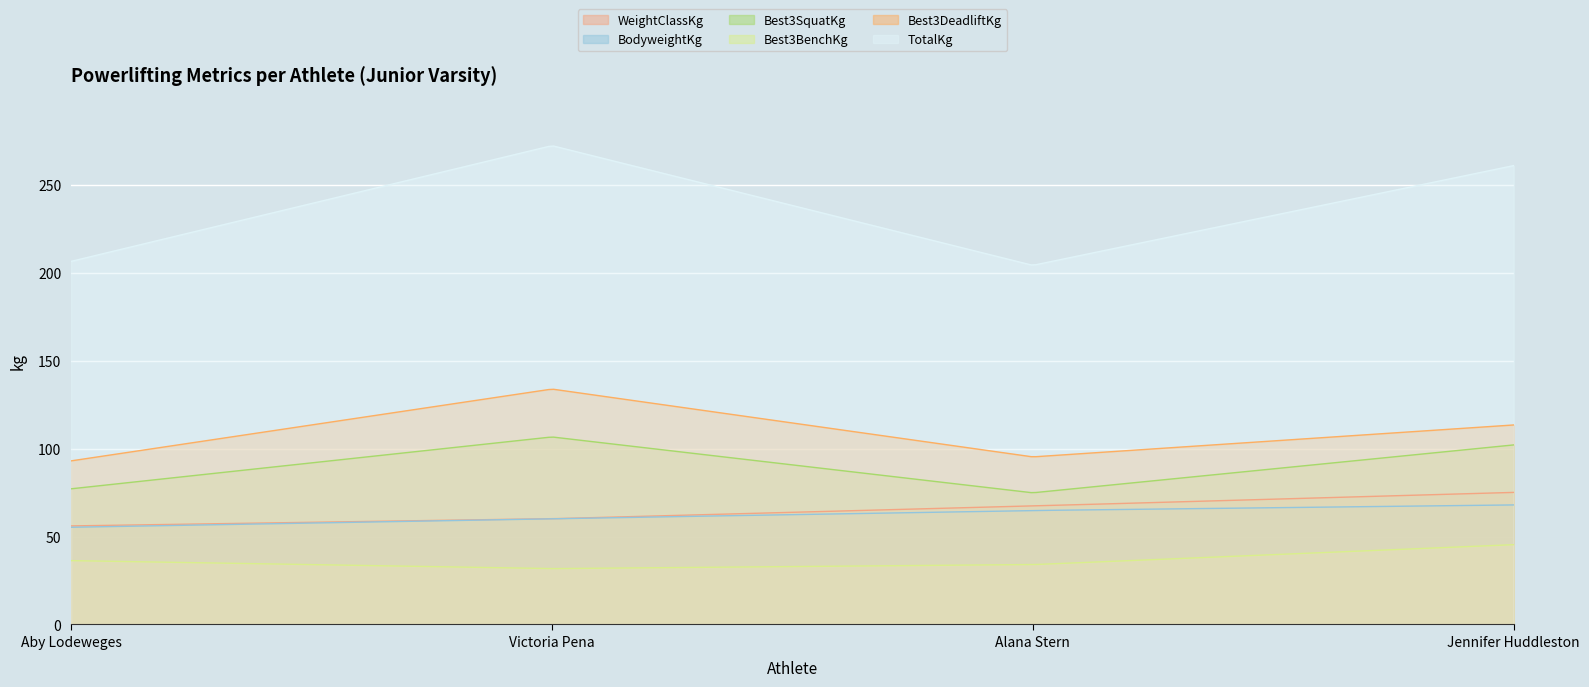

How many interior local valleys does the TotalKg series have?

1